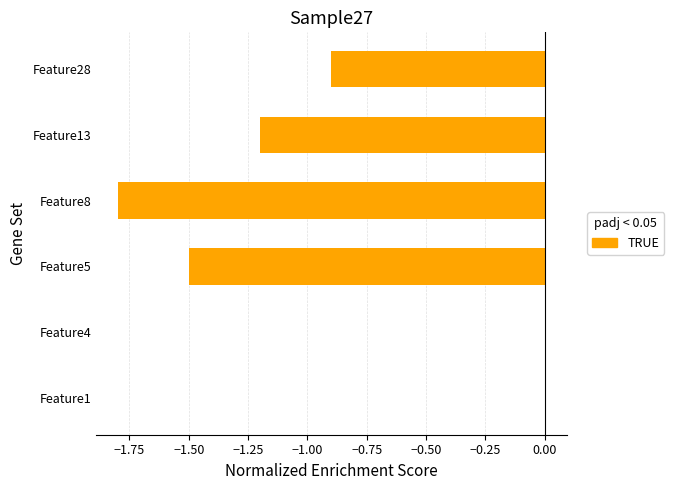

What is the change in value from Feature5 to Feature8?

-0.3